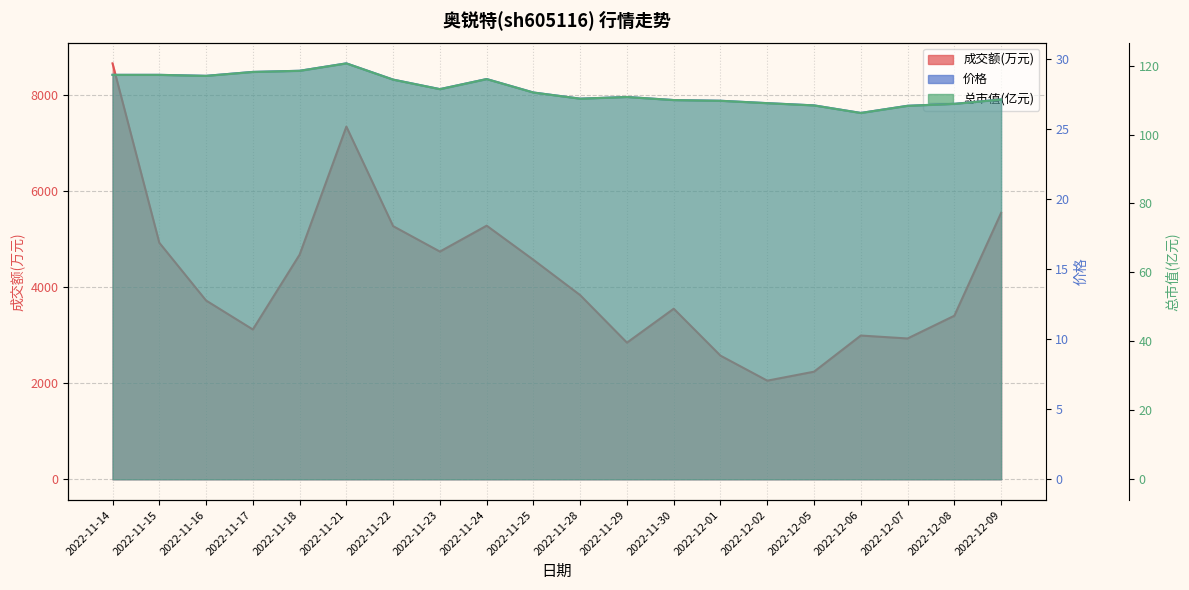

How many data points in 价格 are less than 27?

5